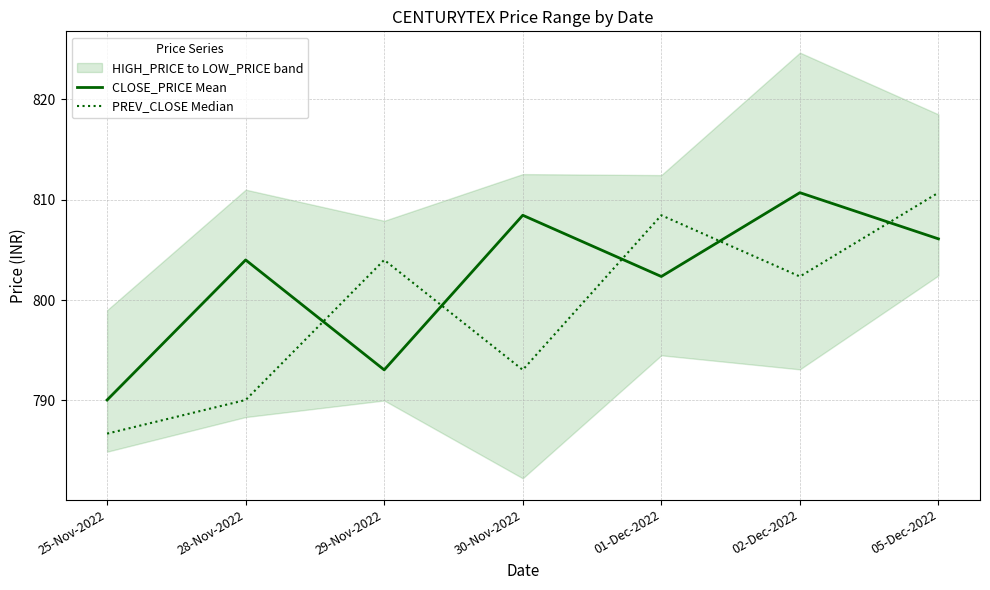

Reading right to left, extract all data points from this chart.

CLOSE_PRICE Mean: 806.1	810.7	802.4	808.5	793.0	804.0	790.0
PREV_CLOSE Median: 810.7	802.4	808.5	793.0	804.0	790.0	786.7